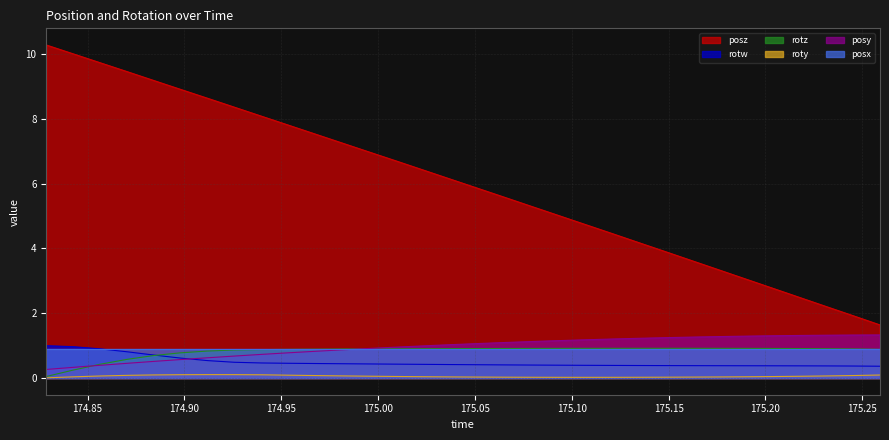

At how many categories does at least one series exceed 7?

12